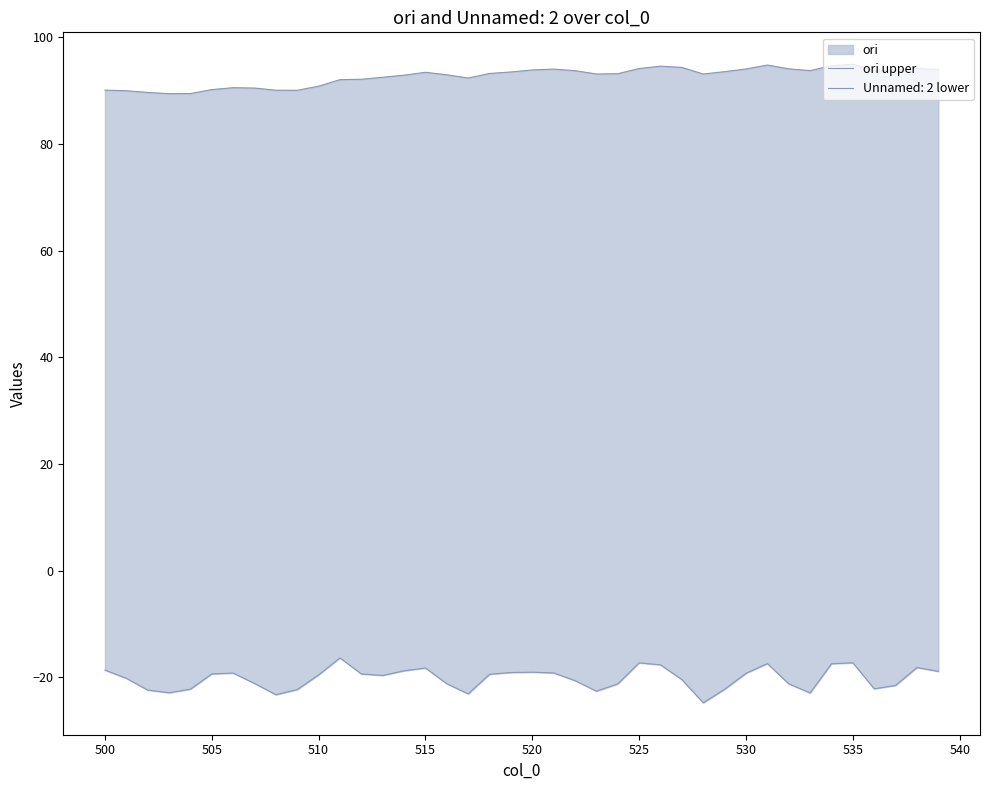

What is the maximum value shown in the chart?

94.9